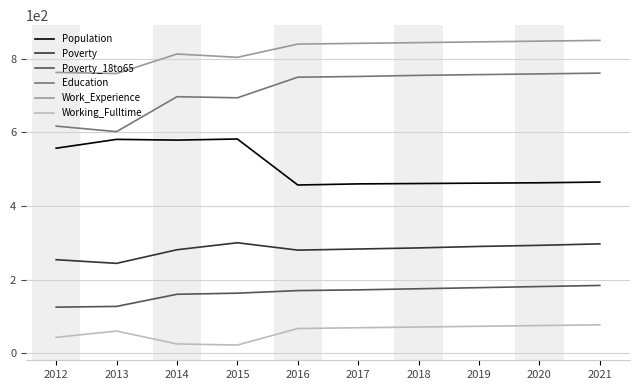

What is the difference between the Working_Fulltime values at 2021 and 2012?

34